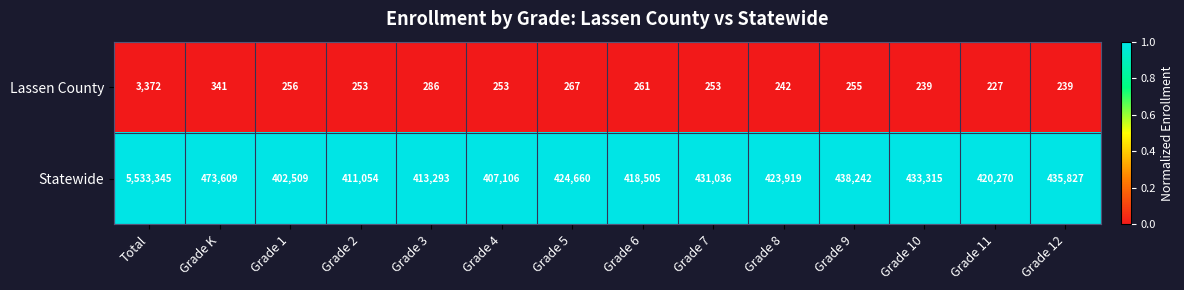

Reading left to right, transcribe all the data shown in this chart.

Lassen County: Total=3372	Grade K=341	Grade 1=256	Grade 2=253	Grade 3=286	Grade 4=253	Grade 5=267	Grade 6=261	Grade 7=253	Grade 8=242	Grade 9=255	Grade 10=239	Grade 11=227	Grade 12=239
Statewide: Total=5533345	Grade K=473609	Grade 1=402509	Grade 2=411054	Grade 3=413293	Grade 4=407106	Grade 5=424660	Grade 6=418505	Grade 7=431036	Grade 8=423919	Grade 9=438242	Grade 10=433315	Grade 11=420270	Grade 12=435827